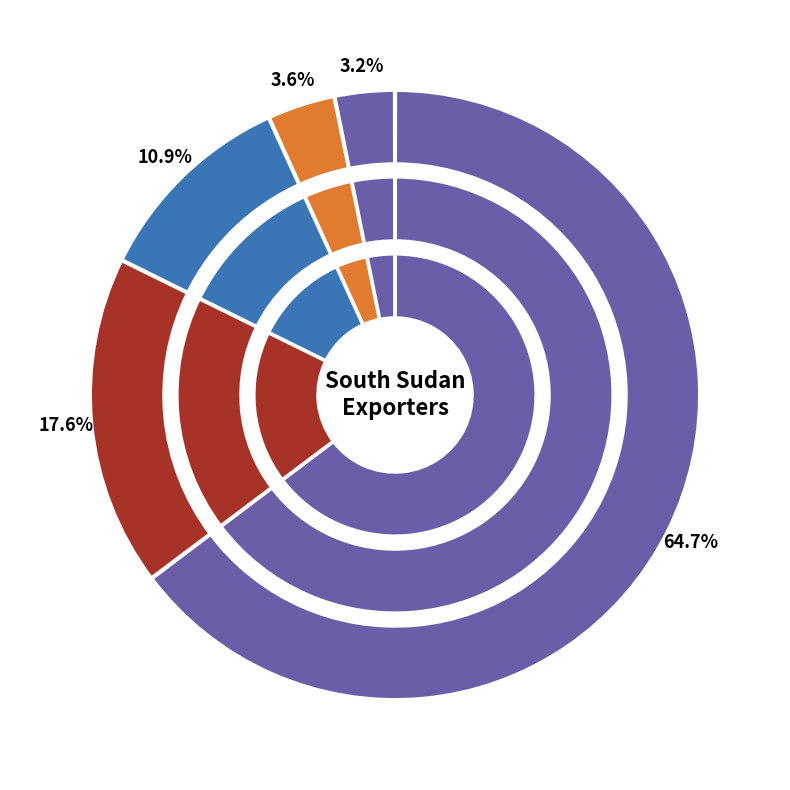

To the nearest percent, what is the combined percentage of United States of America and Total?

59%